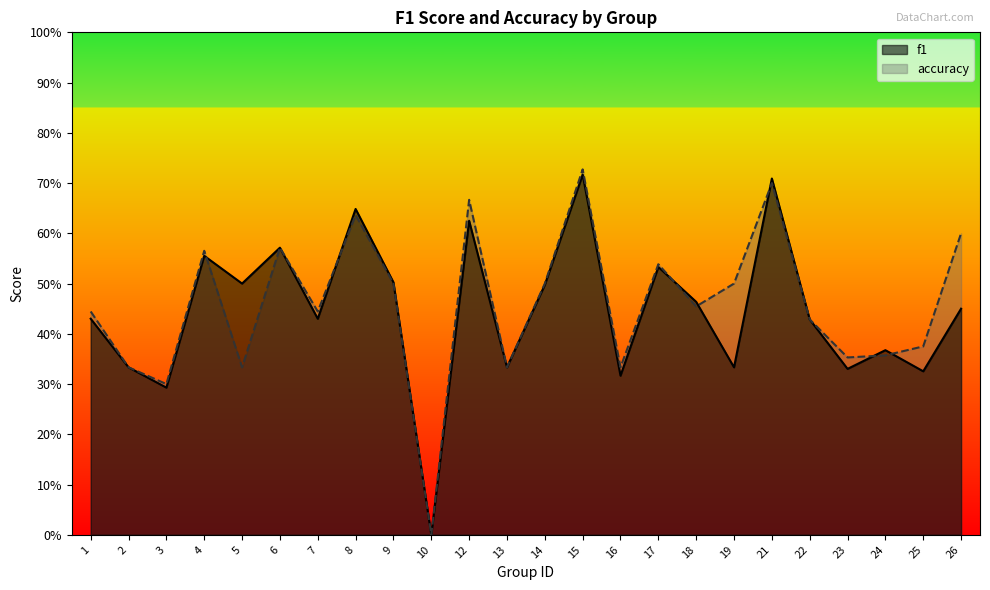

Which series changed the most between 1 and 25?

f1